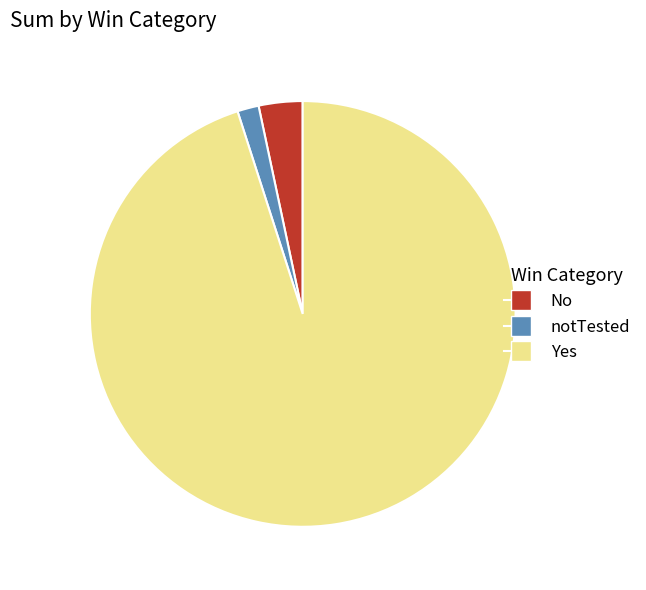

How many slices are in this pie chart?

3